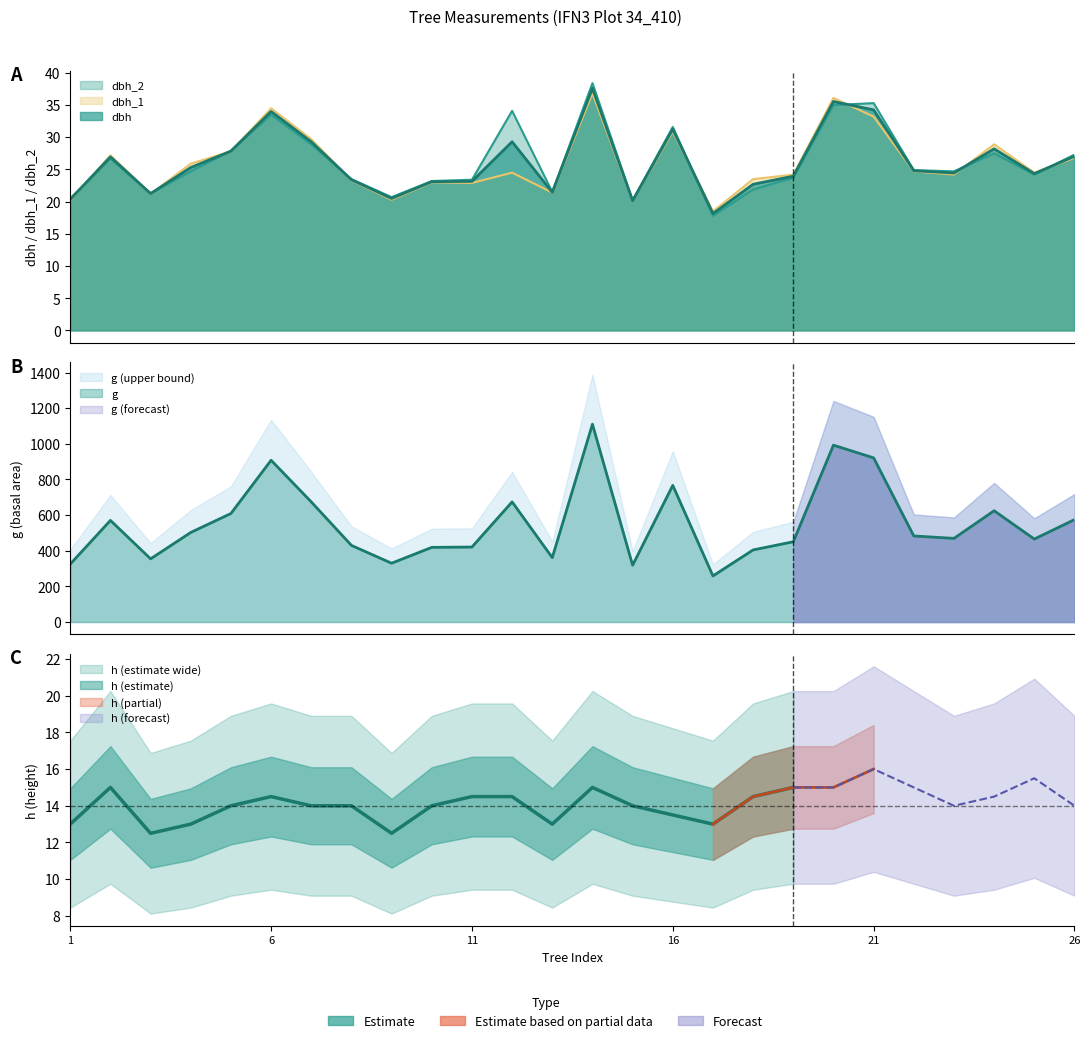

After their last crossing, which series has the higher values: dbh_2 or dbh_1?

dbh_2